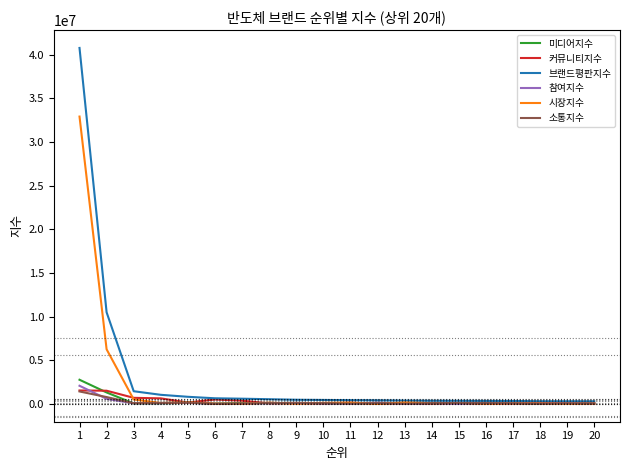

What is the highest value of the 참여지수 series?

2089832